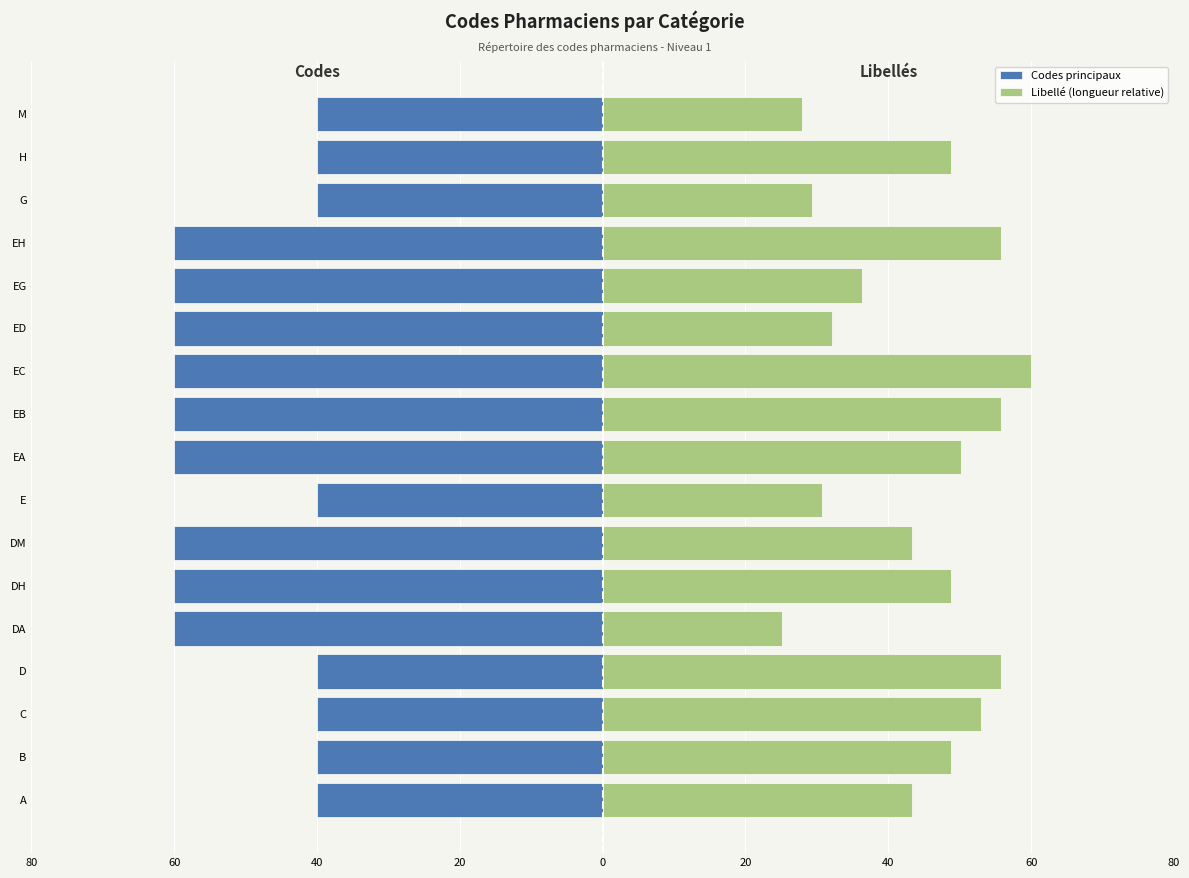

What is the maximum value for Codes principaux?

-40.0